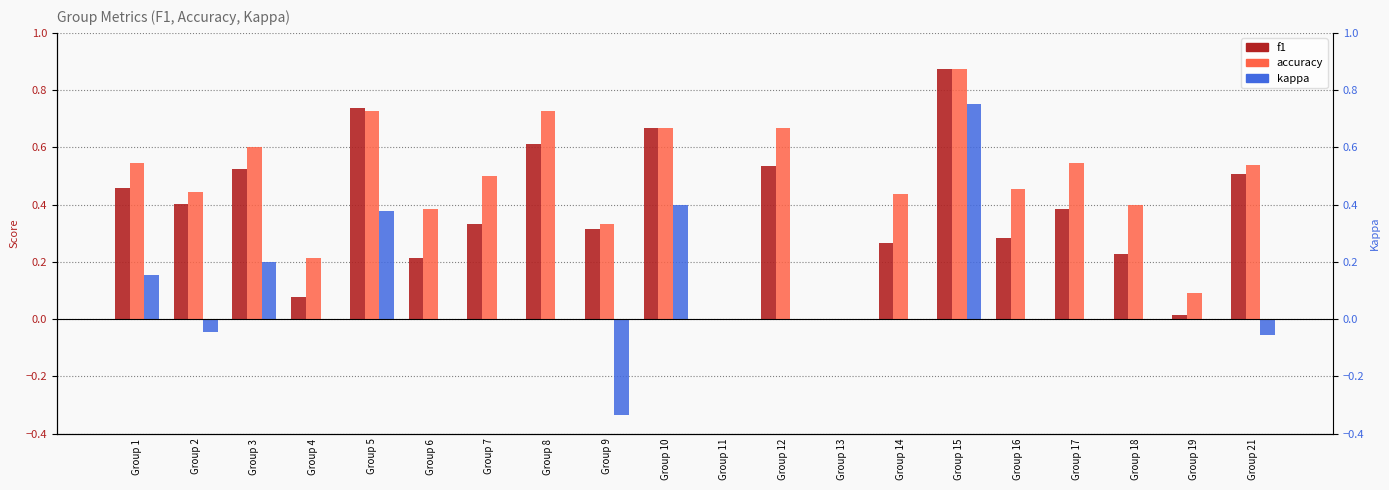

Which series has the widest spread of values?

kappa